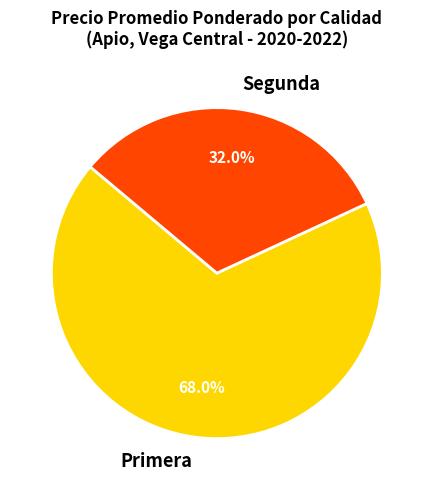

Is there any slice that represents more than half of the pie?

Yes